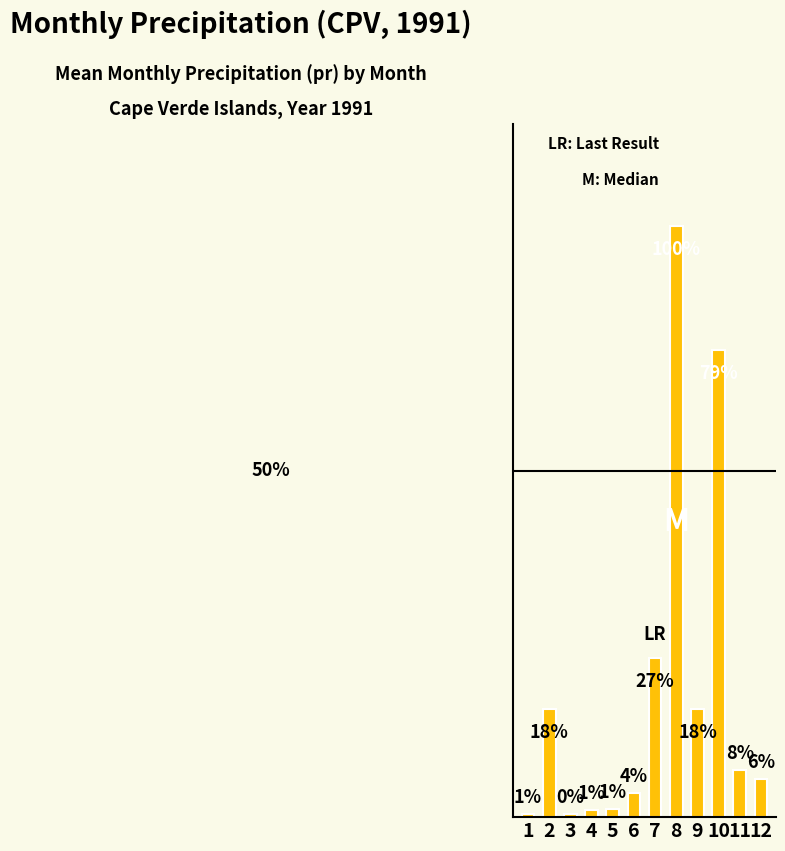

Does the chart contain any negative values?

No